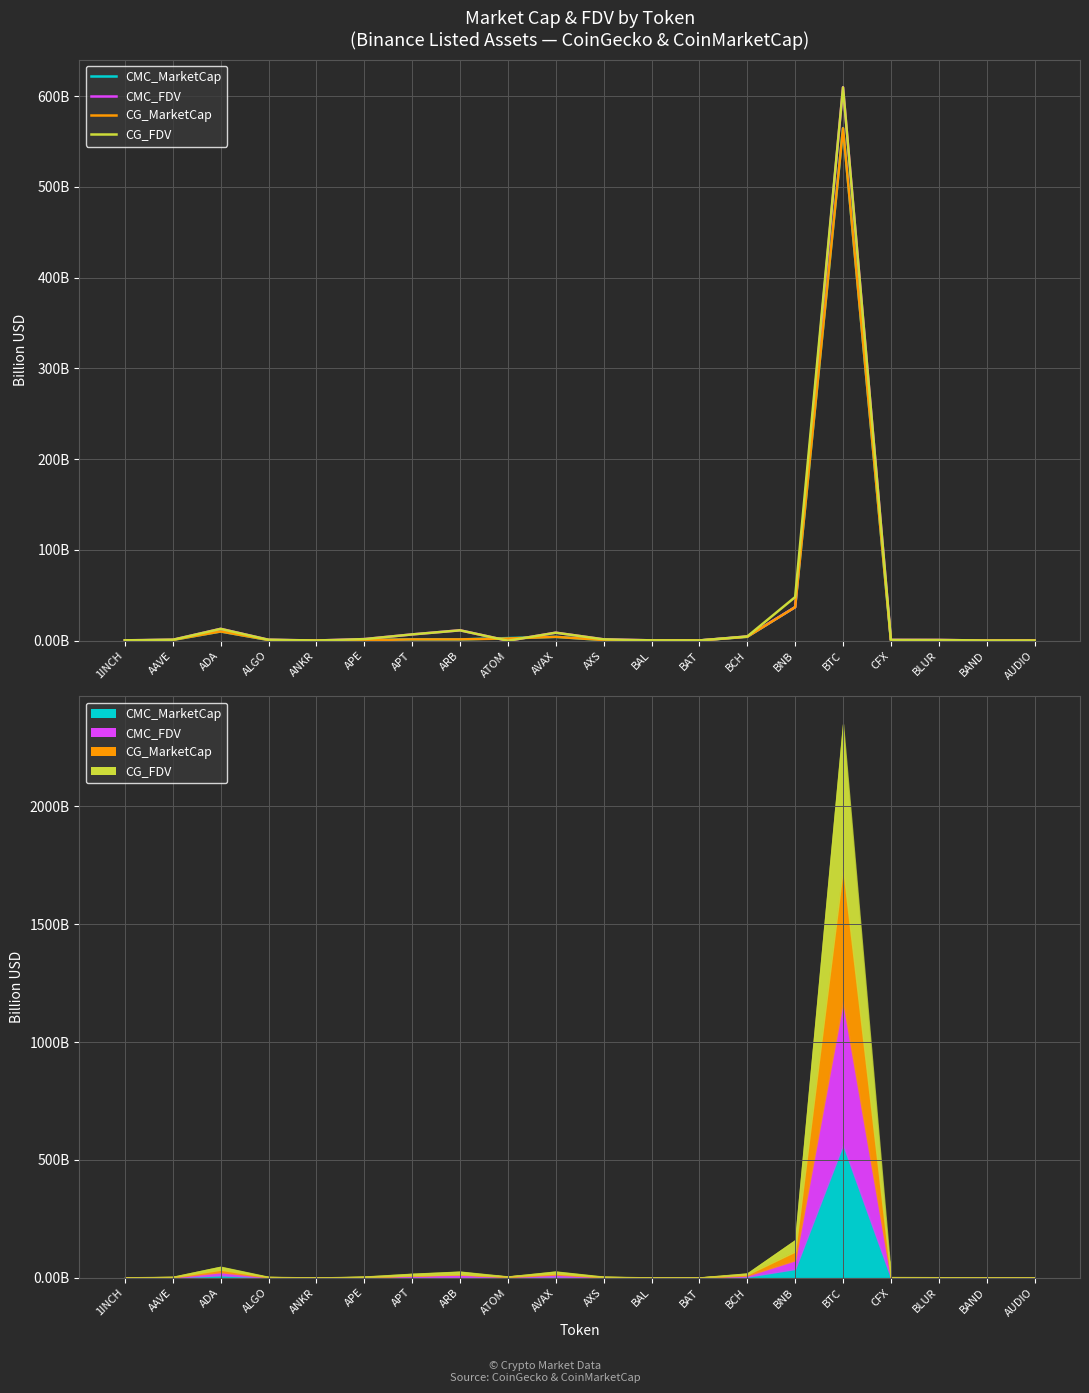

Which series has the largest total across all categories?

CG_FDV